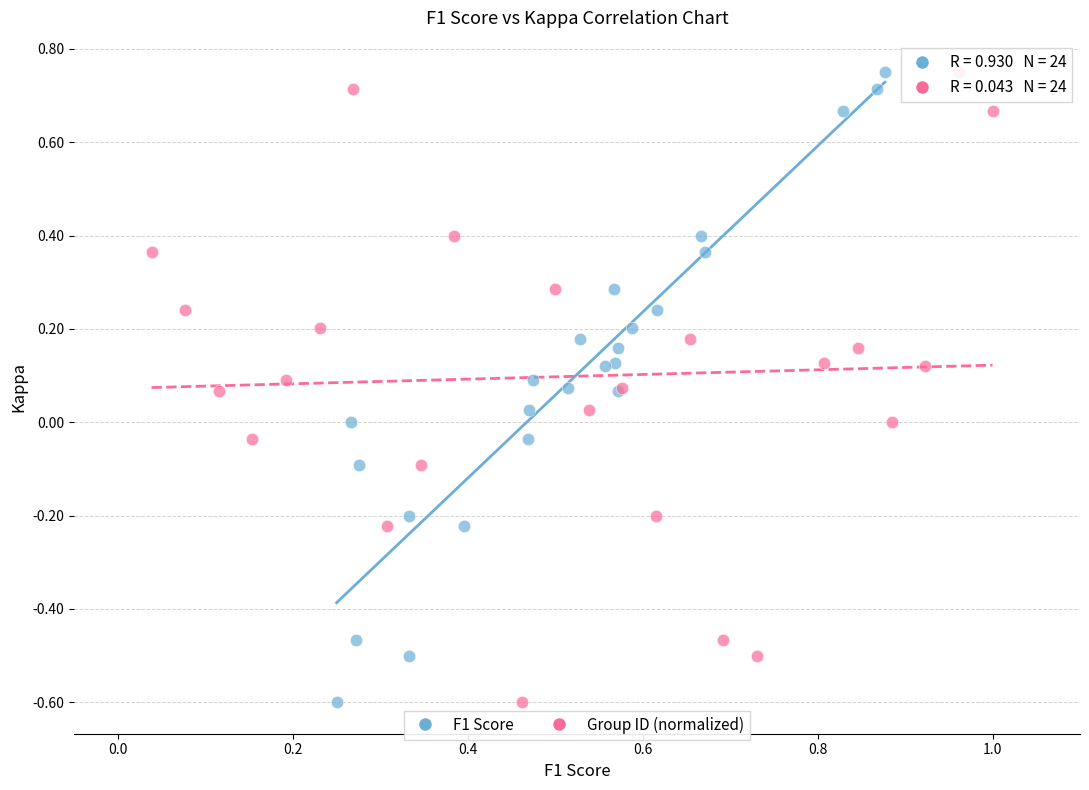

What are all the series names shown in the legend?

F1 Score, Group ID (normalized)